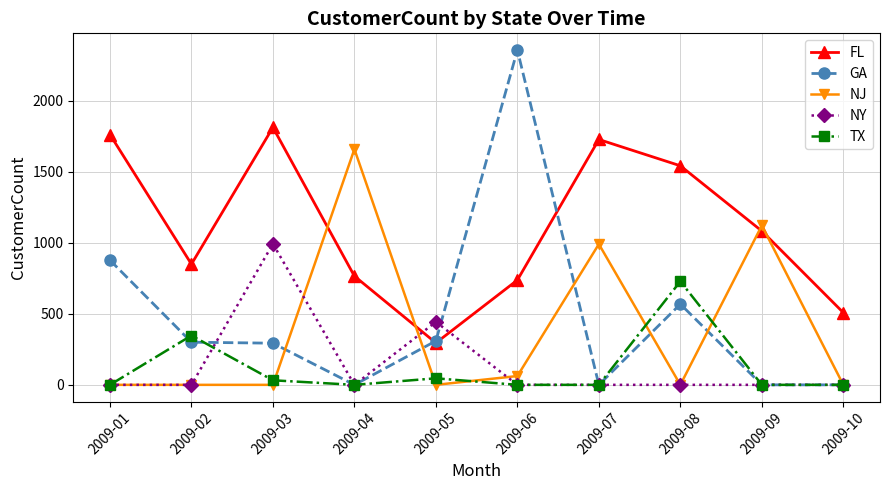

Which series ends up on top after the final intersection of NY and FL?

FL